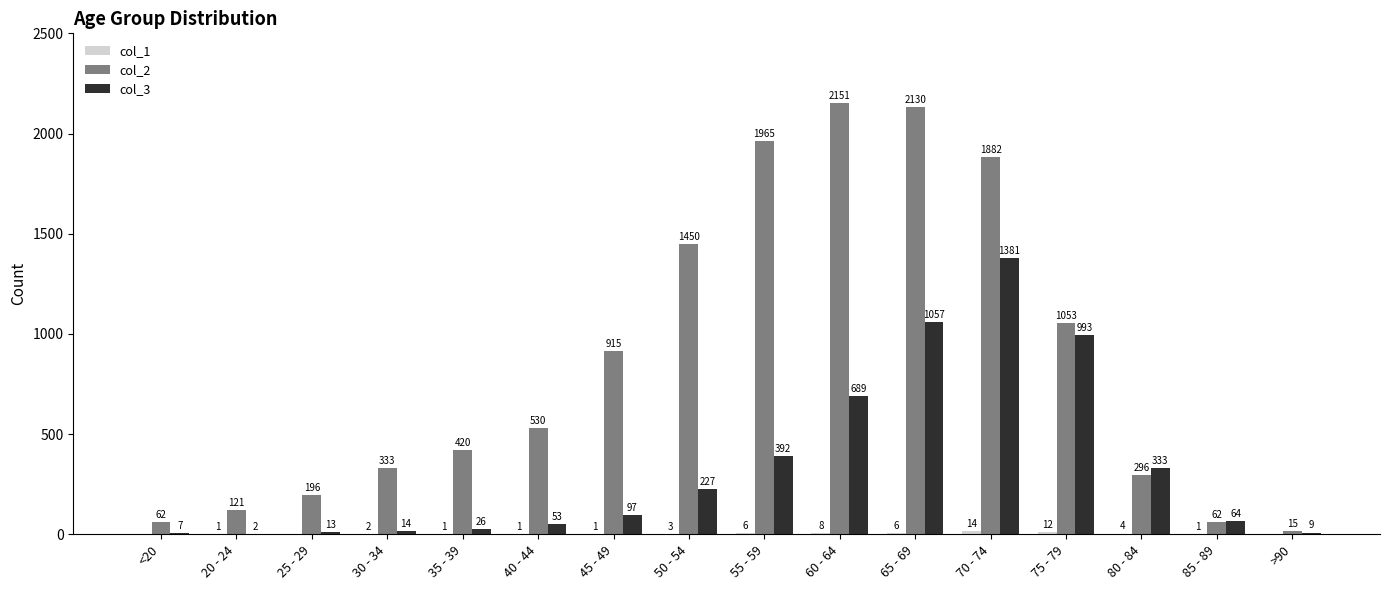

What is the sum of the col_3 values at 65 - 69 and 20 - 24?

1059